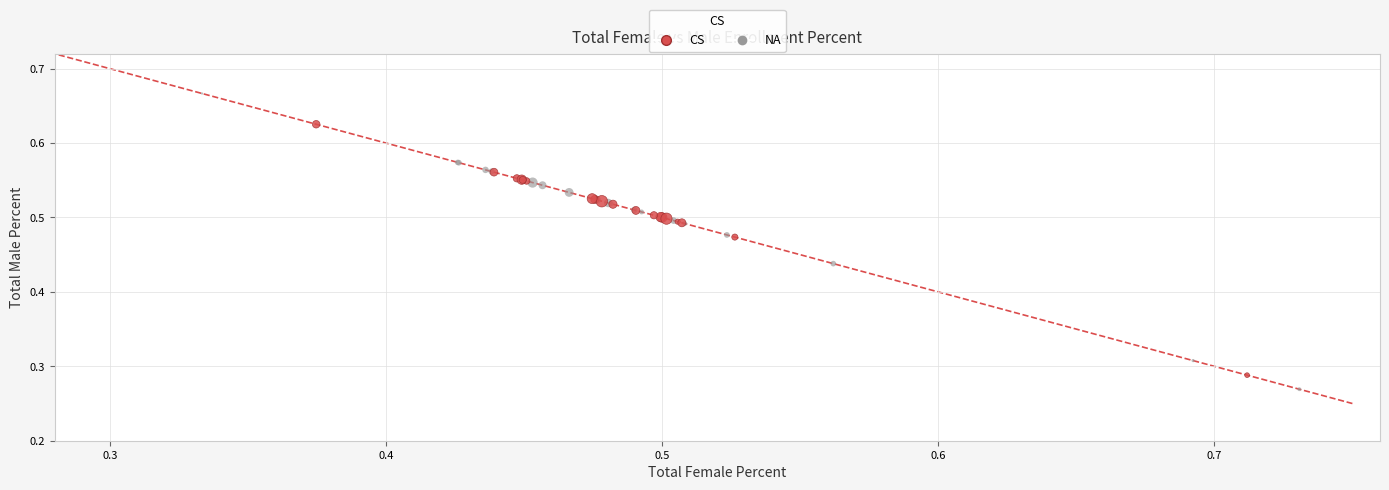

Which series has the widest spread of Y values?

NA